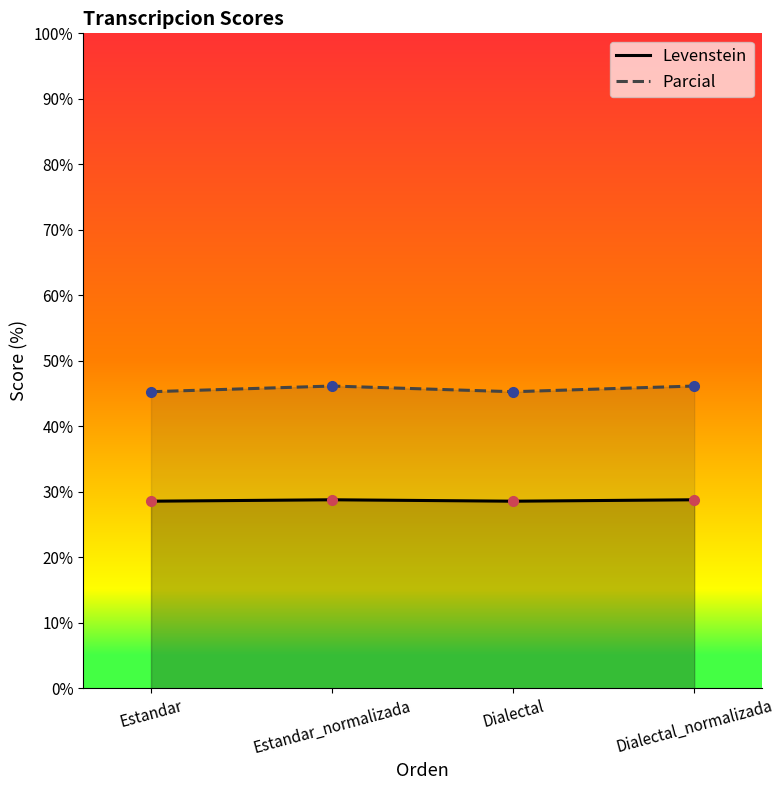

True or false: Levenstein has more than 1 interior local peaks.

False